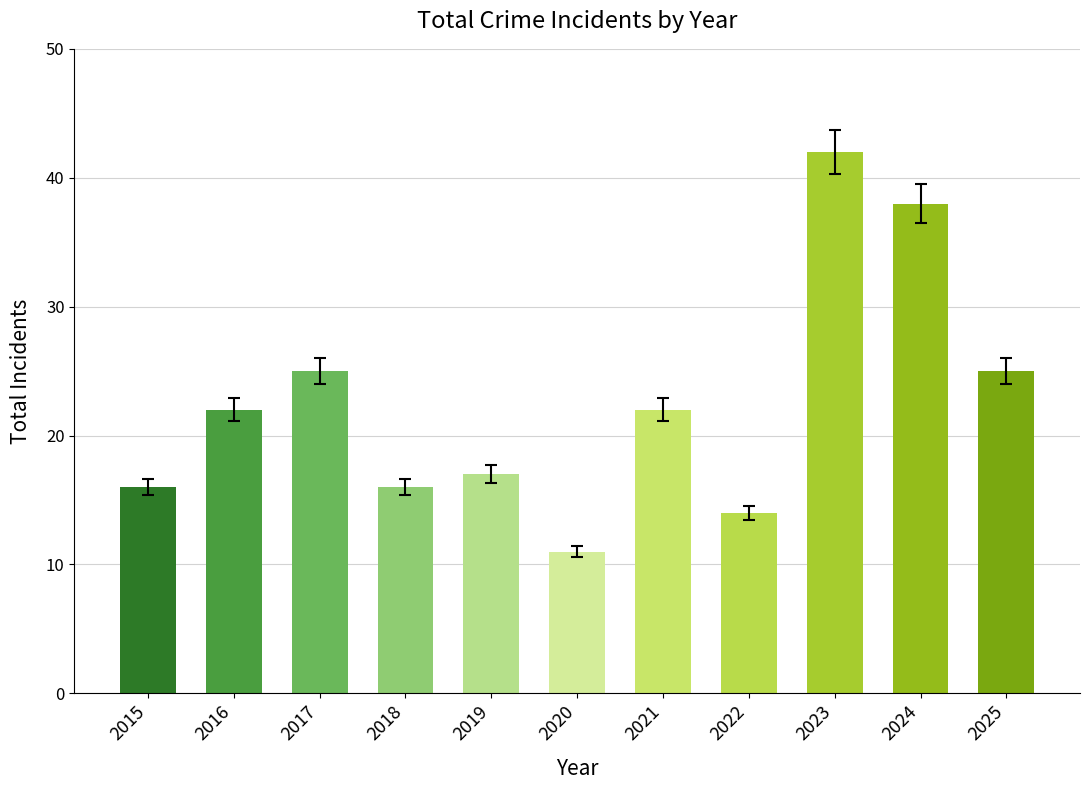

What is the smallest value displayed?

11